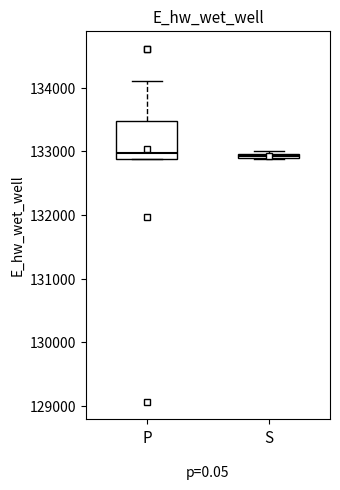

Which box is the tallest, from its lower edge to its upper edge?

P